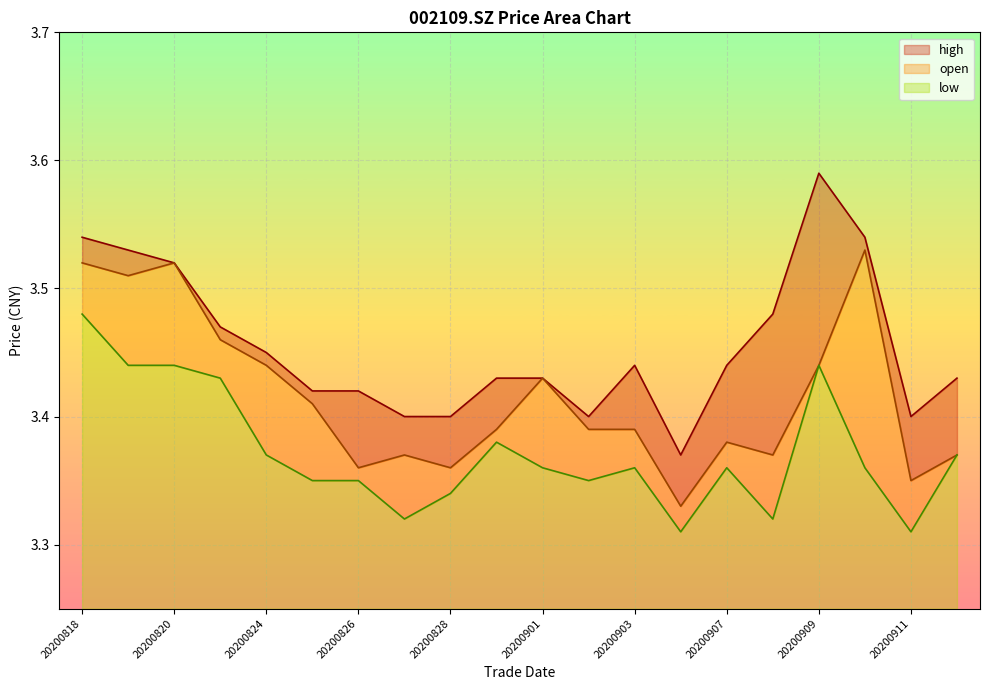

Which series has the largest range (max minus min)?

high